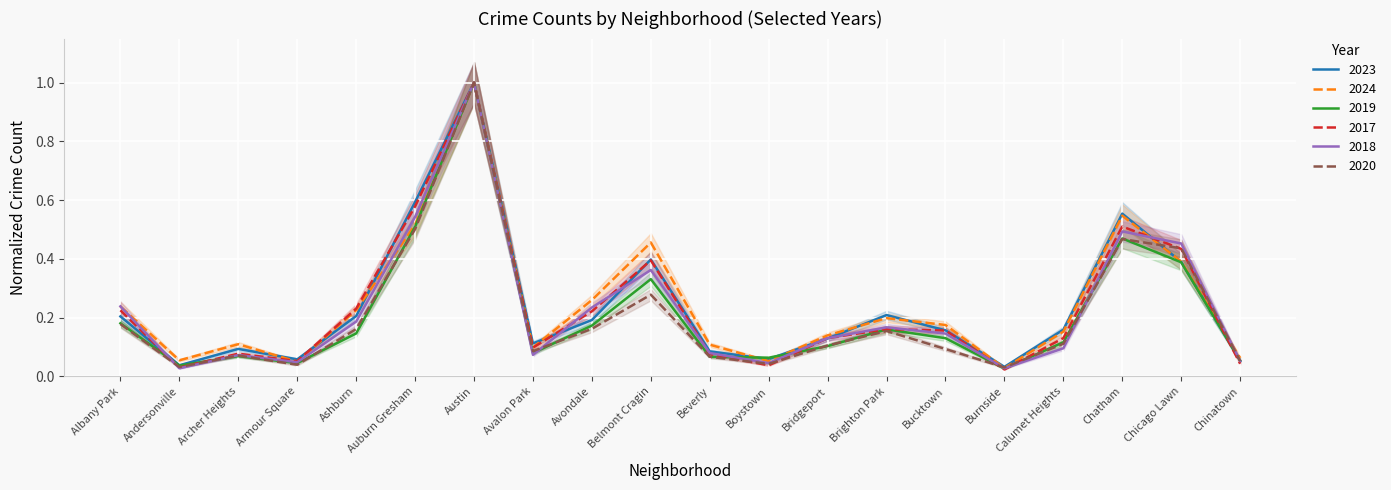

What position from the left is Auburn Gresham?

6